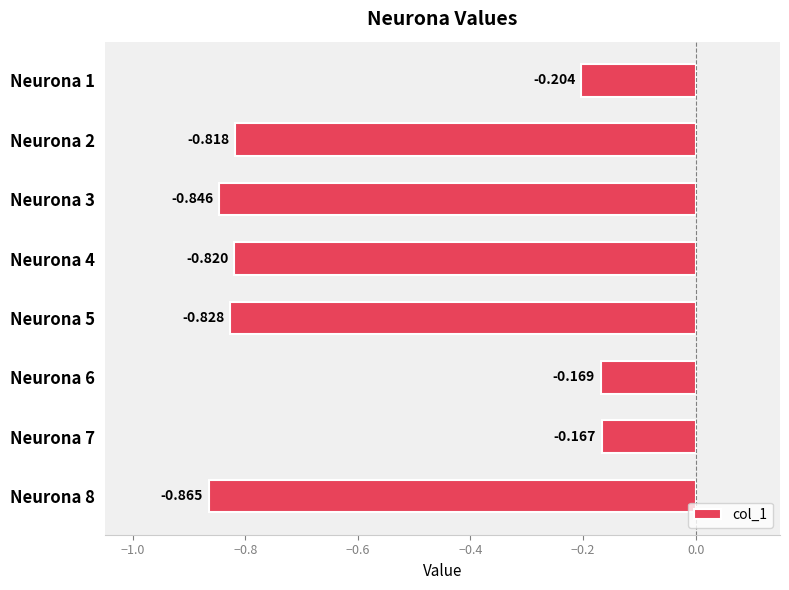

Rank the categories by value from lowest to highest.

Neurona 8, Neurona 3, Neurona 5, Neurona 4, Neurona 2, Neurona 1, Neurona 6, Neurona 7